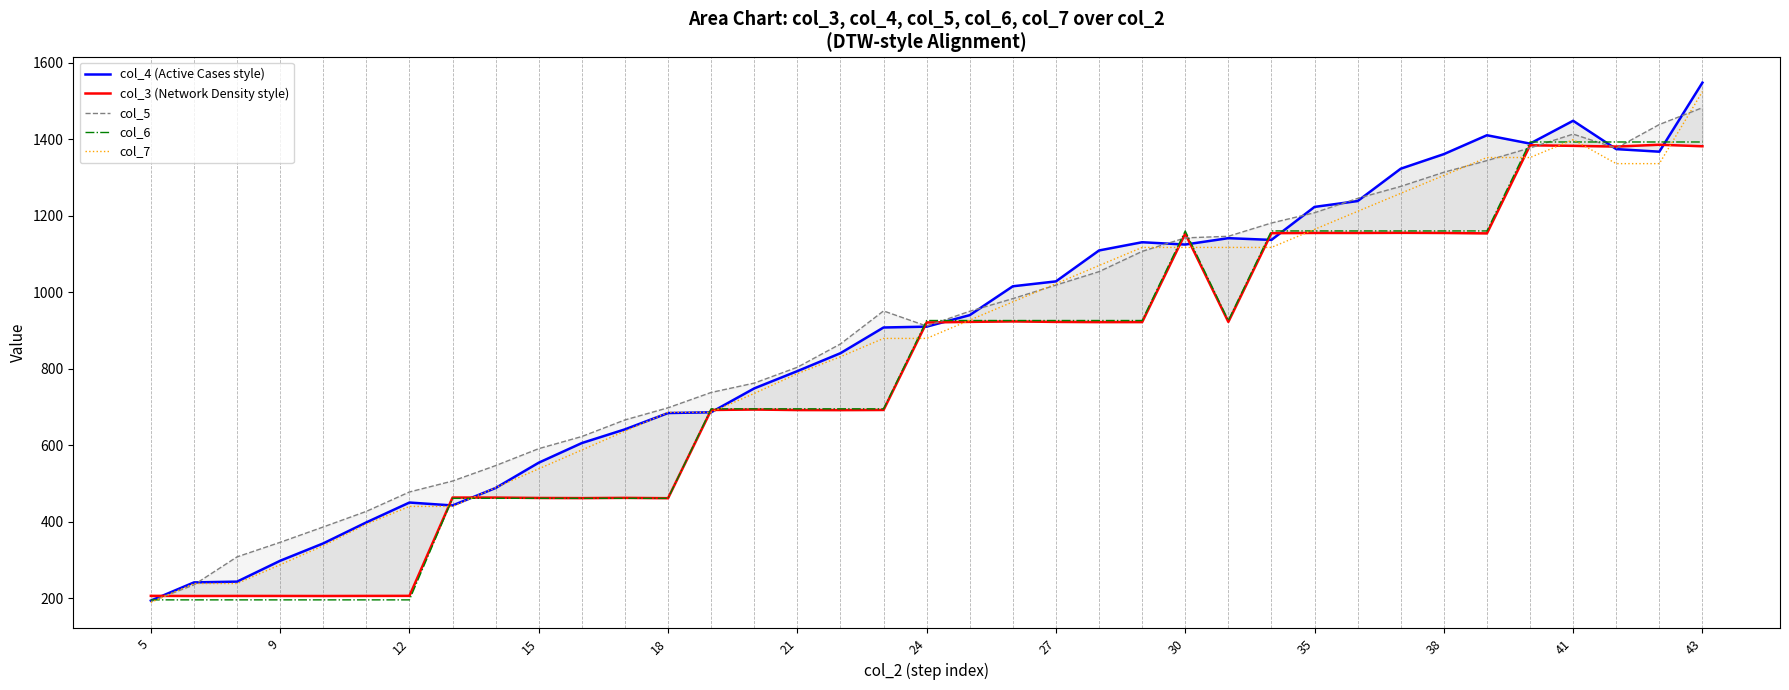

What is the difference between the second highest and second lowest values in the col_6 series?

1196.6